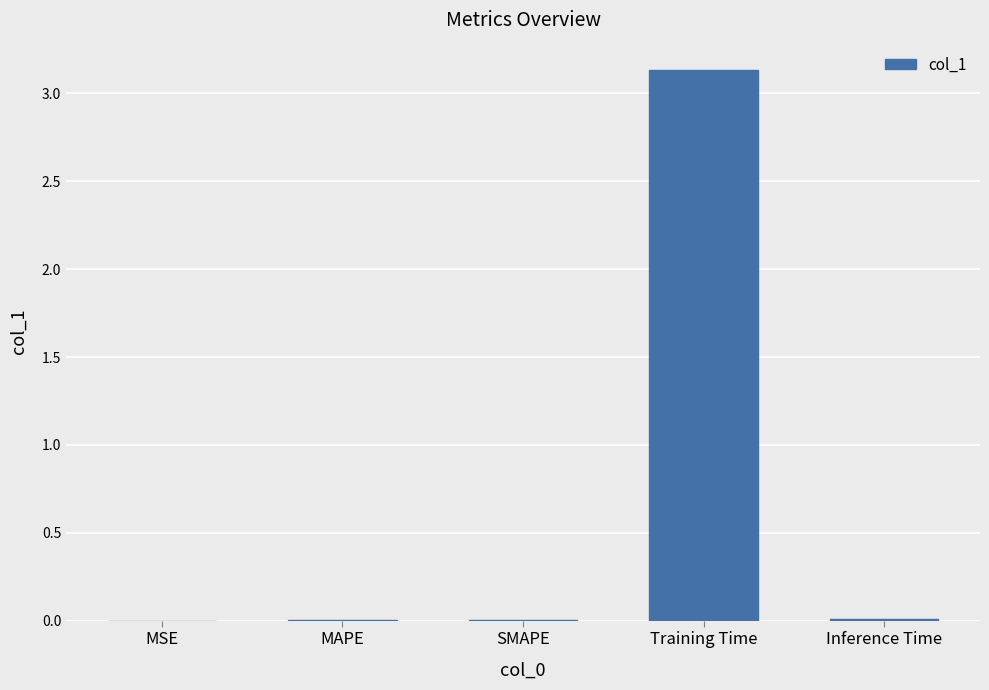

True or false: the data shows 0.0 at Inference Time.

True